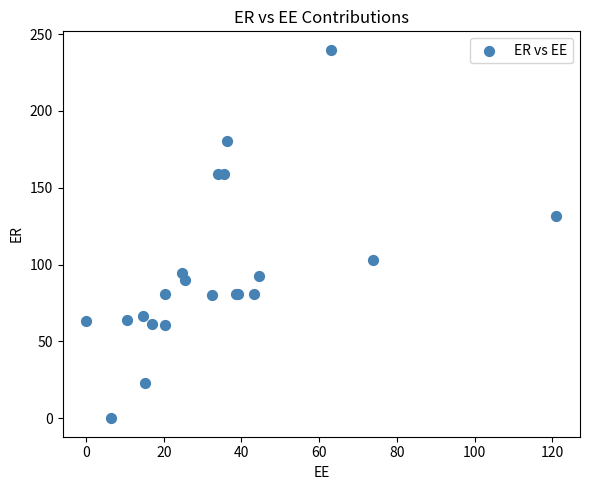

What Y value in the scatter plot is closest to 119?

131.8